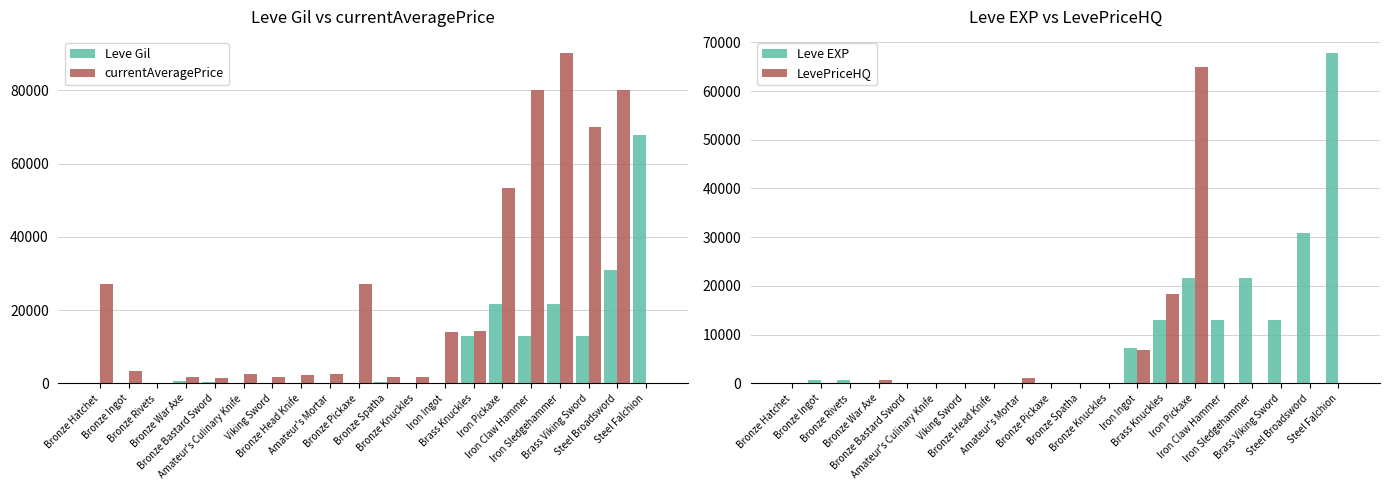

What is the total value across all series at Bronze Pickaxe?

27352